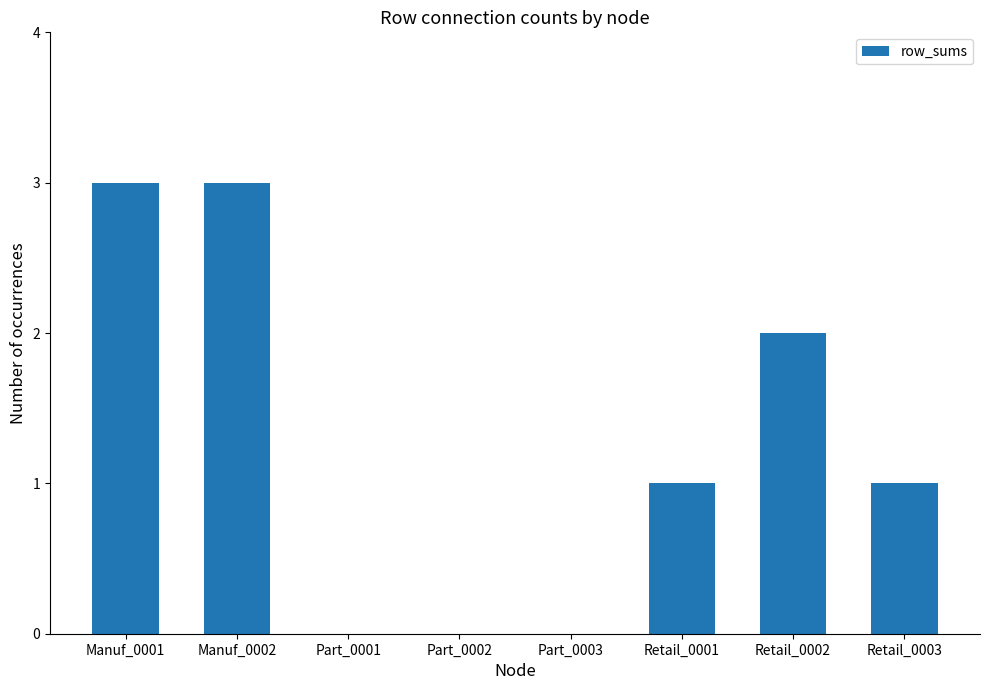

Reading left to right, extract all data points from this chart.

Manuf_0001=3	Manuf_0002=3	Part_0001=0	Part_0002=0	Part_0003=0	Retail_0001=1	Retail_0002=2	Retail_0003=1